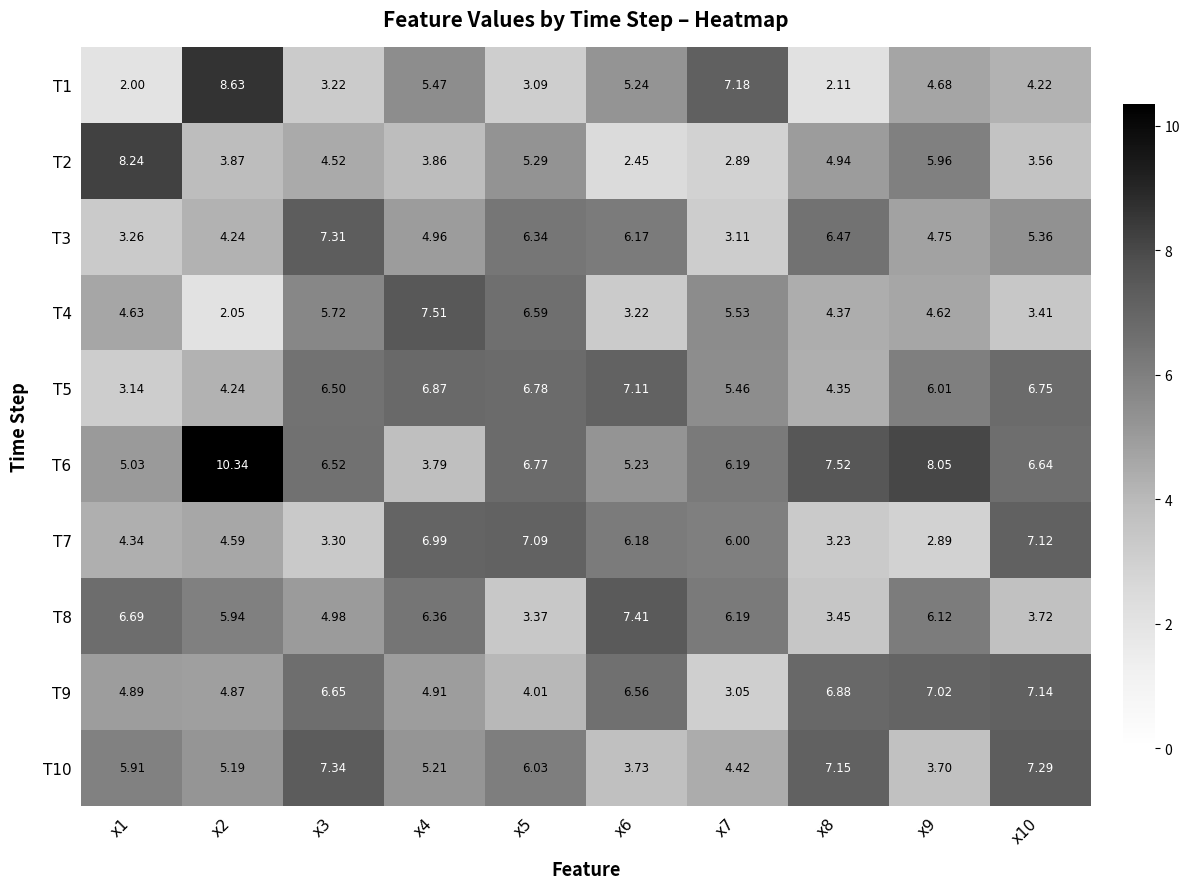

Reading right to left, transcribe all the data shown in this chart.

T1: x10=4.2	x9=4.7	x8=2.1	x7=7.2	x6=5.2	x5=3.1	x4=5.5	x3=3.2	x2=8.6	x1=2.0
T2: x10=3.6	x9=6.0	x8=4.9	x7=2.9	x6=2.5	x5=5.3	x4=3.9	x3=4.5	x2=3.9	x1=8.2
T3: x10=5.4	x9=4.8	x8=6.5	x7=3.1	x6=6.2	x5=6.3	x4=5.0	x3=7.3	x2=4.2	x1=3.3
T4: x10=3.4	x9=4.6	x8=4.4	x7=5.5	x6=3.2	x5=6.6	x4=7.5	x3=5.7	x2=2.0	x1=4.6
T5: x10=6.8	x9=6.0	x8=4.3	x7=5.5	x6=7.1	x5=6.8	x4=6.9	x3=6.5	x2=4.2	x1=3.1
T6: x10=6.6	x9=8.1	x8=7.5	x7=6.2	x6=5.2	x5=6.8	x4=3.8	x3=6.5	x2=10.3	x1=5.0
T7: x10=7.1	x9=2.9	x8=3.2	x7=6.0	x6=6.2	x5=7.1	x4=7.0	x3=3.3	x2=4.6	x1=4.3
T8: x10=3.7	x9=6.1	x8=3.5	x7=6.2	x6=7.4	x5=3.4	x4=6.4	x3=5.0	x2=5.9	x1=6.7
T9: x10=7.1	x9=7.0	x8=6.9	x7=3.0	x6=6.6	x5=4.0	x4=4.9	x3=6.7	x2=4.9	x1=4.9
T10: x10=7.3	x9=3.7	x8=7.2	x7=4.4	x6=3.7	x5=6.0	x4=5.2	x3=7.3	x2=5.2	x1=5.9